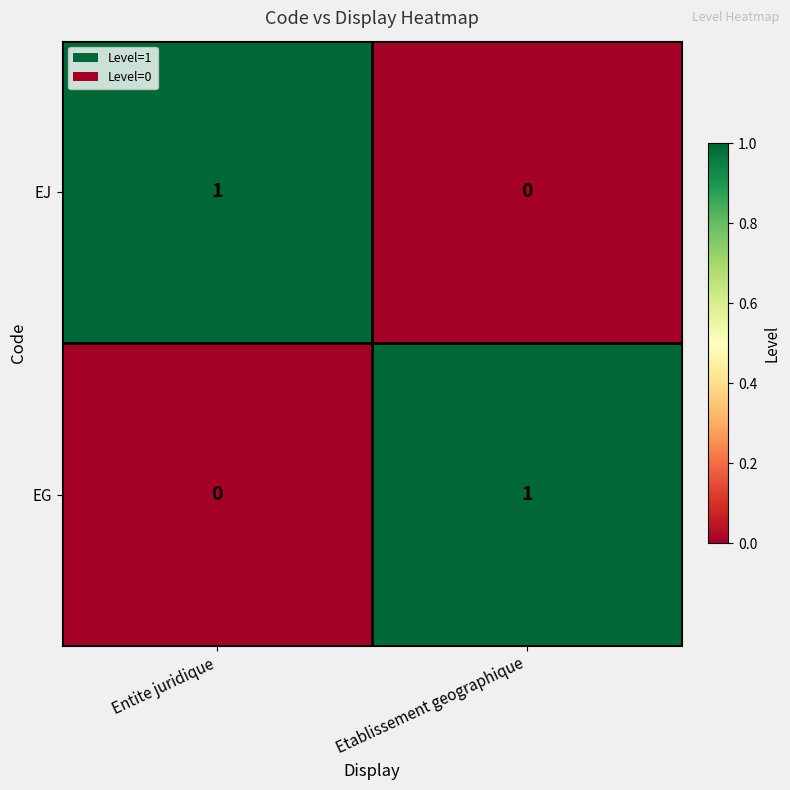

What is the maximum value shown in the chart?

1